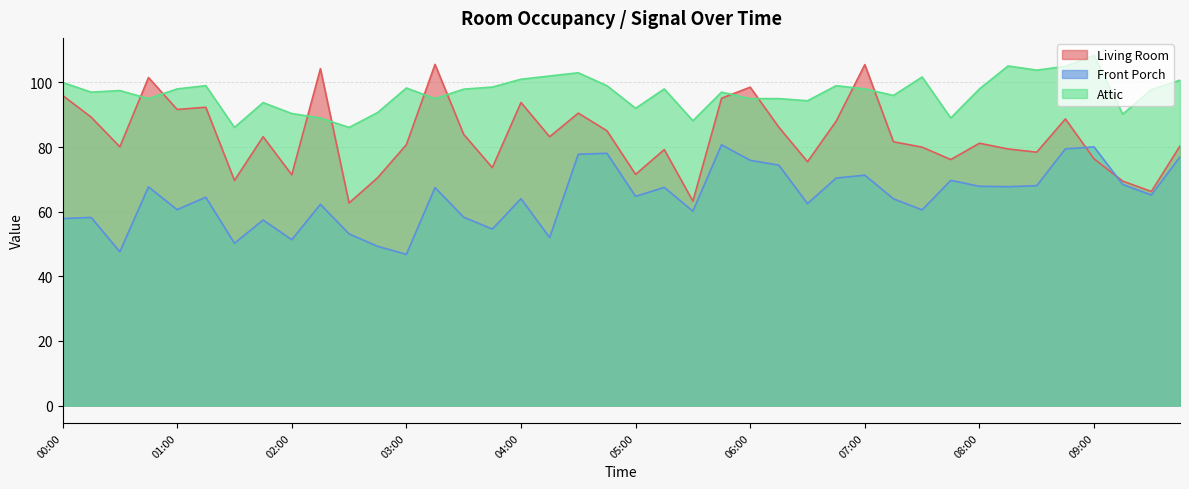

Reading right to left, extract all data points from this chart.

Living Room: 09:45=80.3	09:30=66.3	09:15=69.5	09:00=76.4	08:45=88.7	08:30=78.4	08:15=79.4	08:00=81.2	07:45=76.1	07:30=80.0	07:15=81.6	07:00=105.5	06:45=88.0	06:30=75.5	06:15=86.1	06:00=98.5	05:45=95.1	05:30=63.3	05:15=79.2	05:00=71.6	04:45=85.0	04:30=90.5	04:15=83.2	04:00=93.8	03:45=73.6	03:30=83.9	03:15=105.6	03:00=80.7	02:45=70.5	02:30=62.7	02:15=104.3	02:00=71.4	01:45=83.2	01:30=69.7	01:15=92.3	01:00=91.6	00:45=101.5	00:30=80.1	00:15=89.3	00:00=96.0
Front Porch: 09:45=77.0	09:30=65.2	09:15=68.4	09:00=80.1	08:45=79.4	08:30=68.1	08:15=67.7	08:00=67.9	07:45=69.7	07:30=60.6	07:15=64.0	07:00=71.3	06:45=70.4	06:30=62.5	06:15=74.4	06:00=75.9	05:45=80.7	05:30=60.2	05:15=67.5	05:00=64.7	04:45=78.1	04:30=77.8	04:15=52.0	04:00=64.0	03:45=54.6	03:30=58.3	03:15=67.5	03:00=46.8	02:45=49.3	02:30=53.1	02:15=62.3	02:00=51.3	01:45=57.4	01:30=50.2	01:15=64.5	01:00=60.6	00:45=67.7	00:30=47.6	00:15=58.2	00:00=57.9
Attic: 09:45=100.7	09:30=97.8	09:15=90.2	09:00=108.4	08:45=105.0	08:30=103.8	08:15=105.1	08:00=98.0	07:45=89.0	07:30=101.7	07:15=96.0	07:00=98.0	06:45=99.0	06:30=94.3	06:15=95.0	06:00=95.0	05:45=97.0	05:30=88.2	05:15=98.0	05:00=92.0	04:45=99.0	04:30=103.0	04:15=102.0	04:00=101.0	03:45=98.6	03:30=97.9	03:15=95.0	03:00=98.3	02:45=90.7	02:30=86.1	02:15=89.0	02:00=90.4	01:45=93.8	01:30=86.1	01:15=99.0	01:00=98.0	00:45=95.0	00:30=97.5	00:15=97.0	00:00=100.0